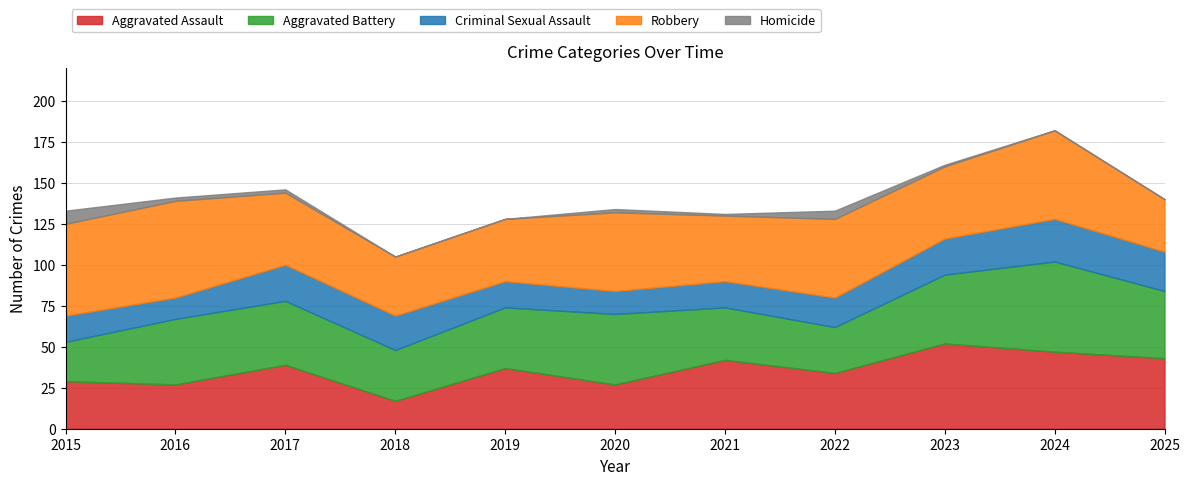

Which has a higher value, 2015 or 2023?

2023